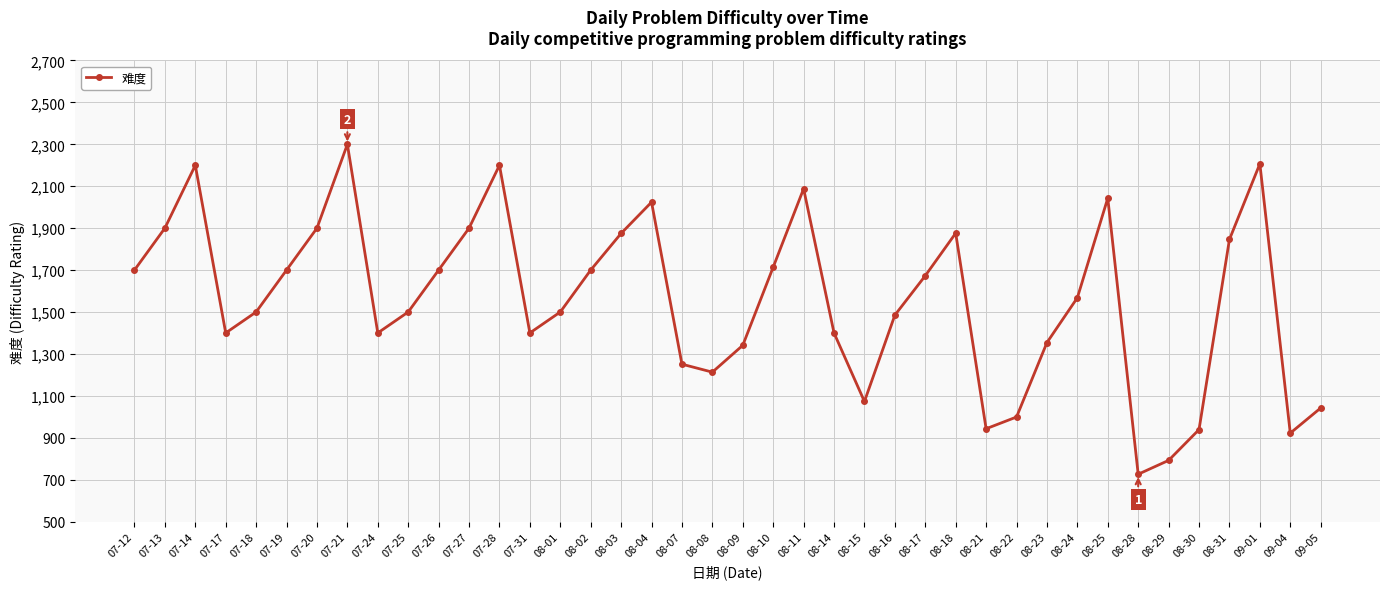

What is the maximum value shown in the chart?

2300